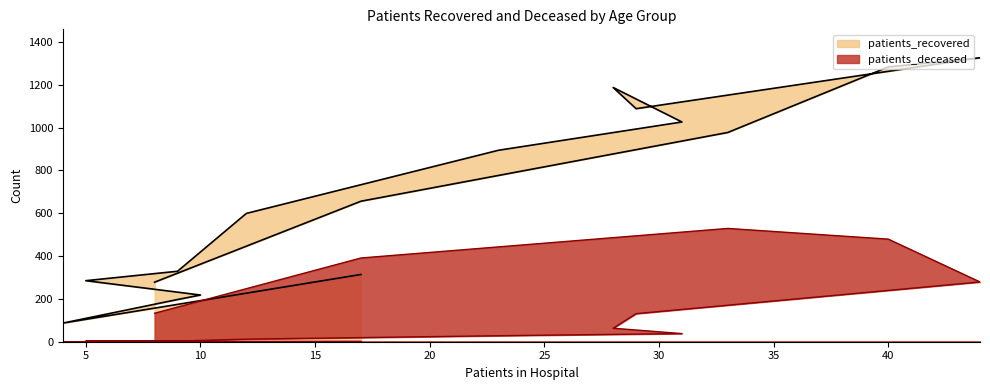

True or false: patients_recovered has more than 1 points higher than both neighbors.

True